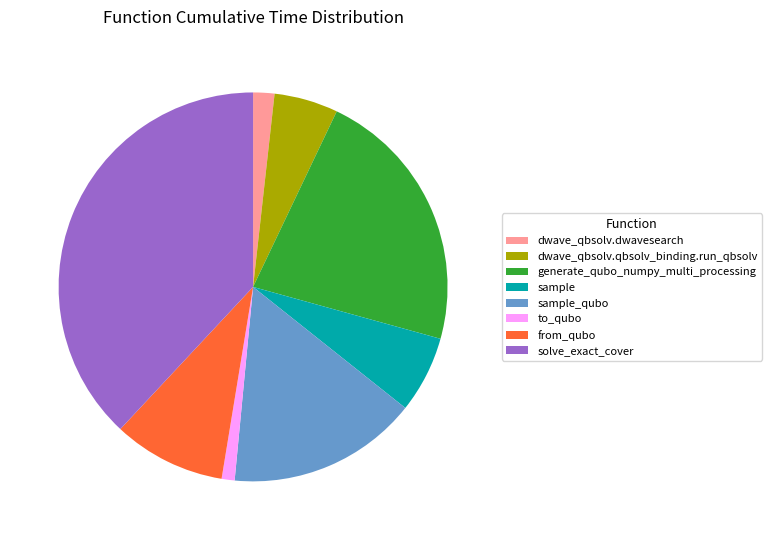

Count the number of slices in the pie.

8